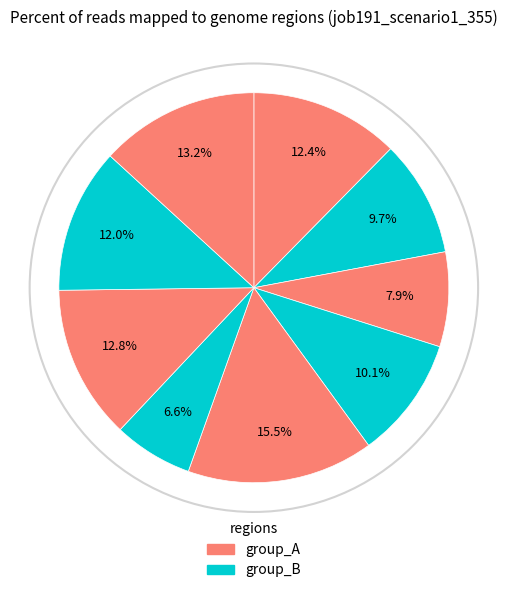

How many slices are in this pie chart?

9